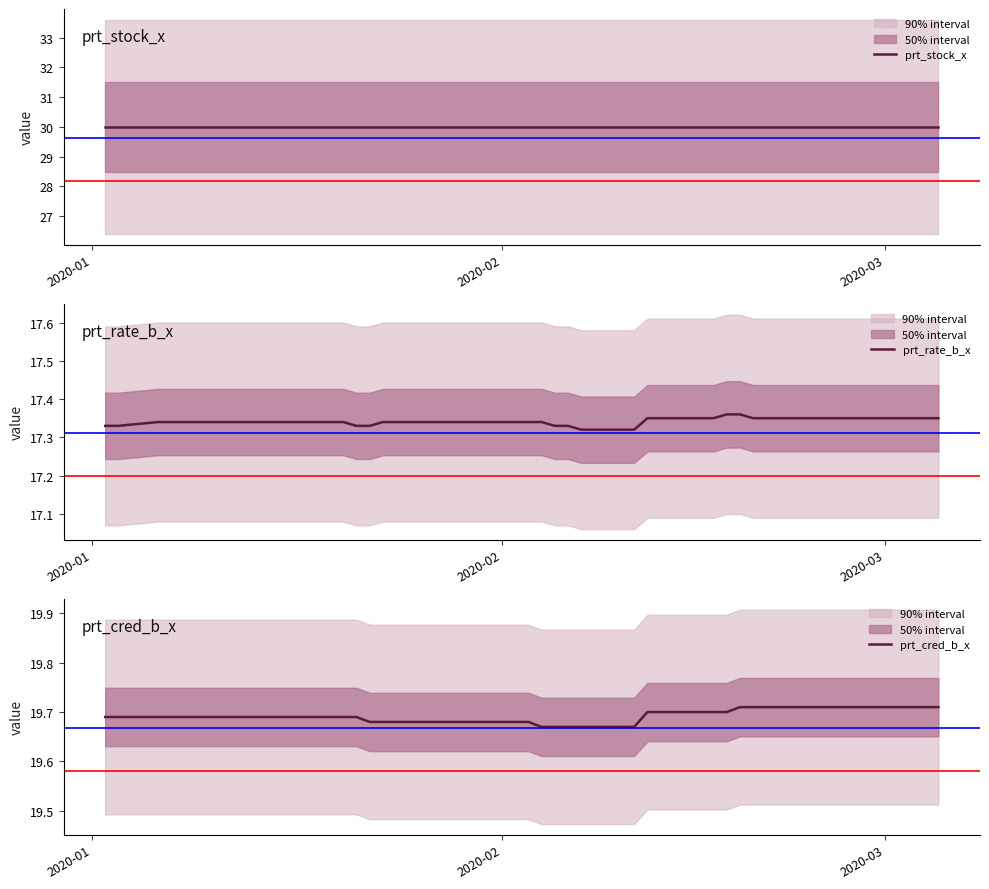

True or false: prt_cred_b_x and prt_rate_b_x cross at least once.

False